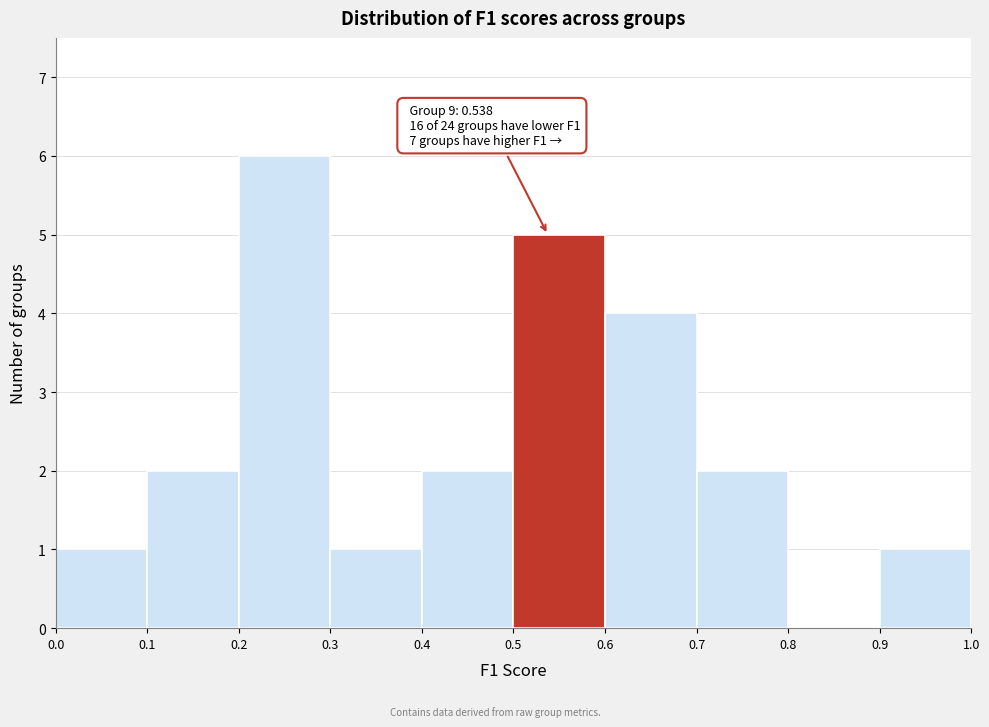

Which range on the x-axis has the tallest bar?

0.2 to 0.3